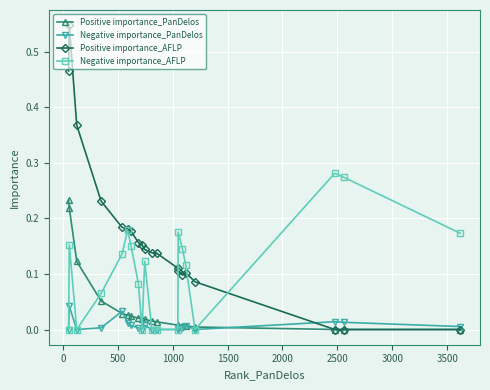

List the series in order of their peak value, highest first.

Positive importance_AFLP, Negative importance_AFLP, Positive importance_PanDelos, Negative importance_PanDelos